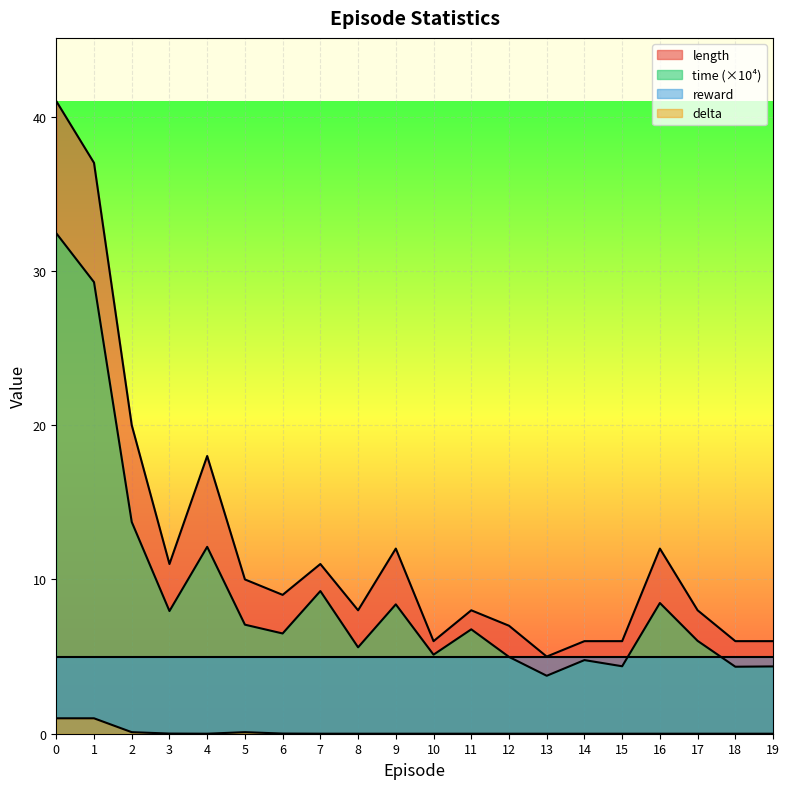

Between 2 and 4, which series saw the biggest shift?

length